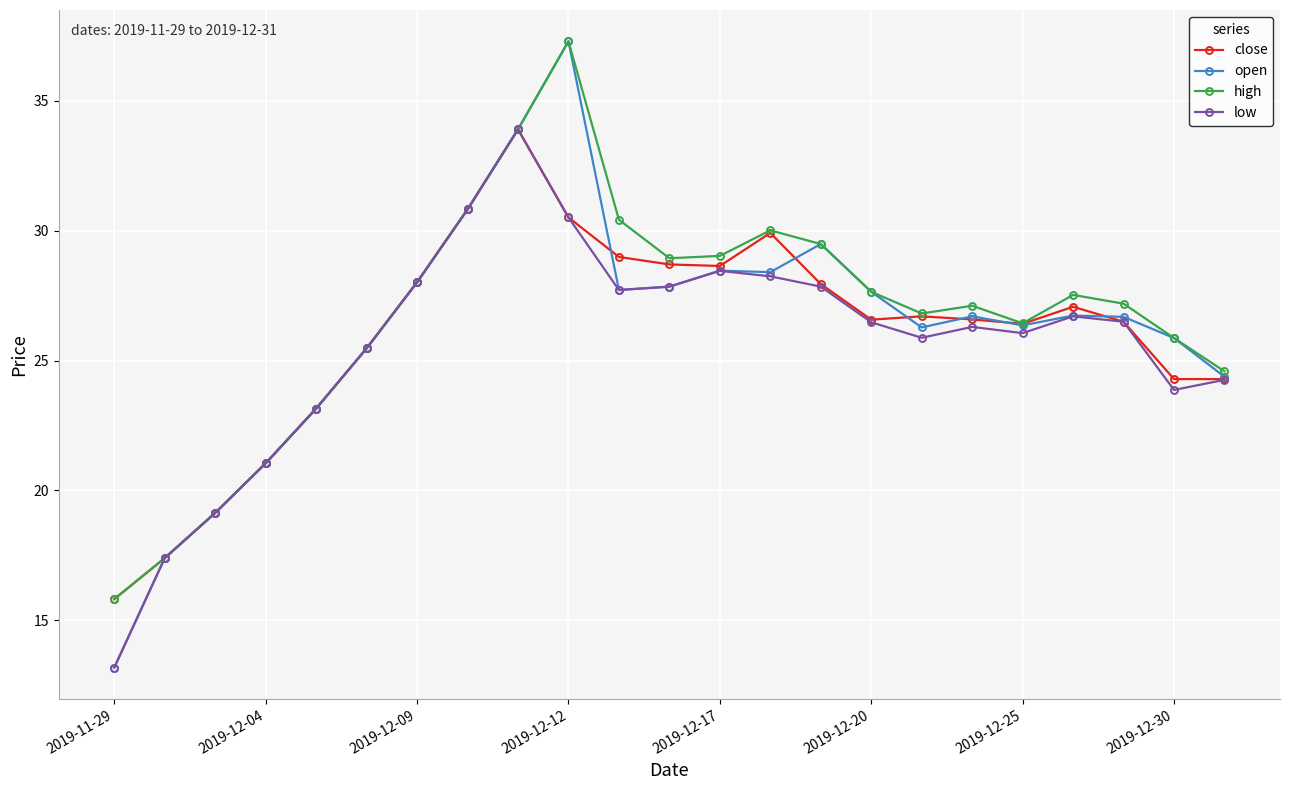

What is the value of the low point at the 7th from the left?

28.0